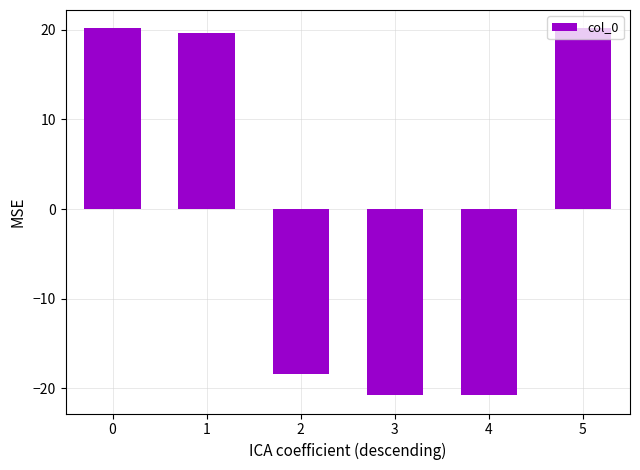

Which has a higher value, 4 or 2?

2